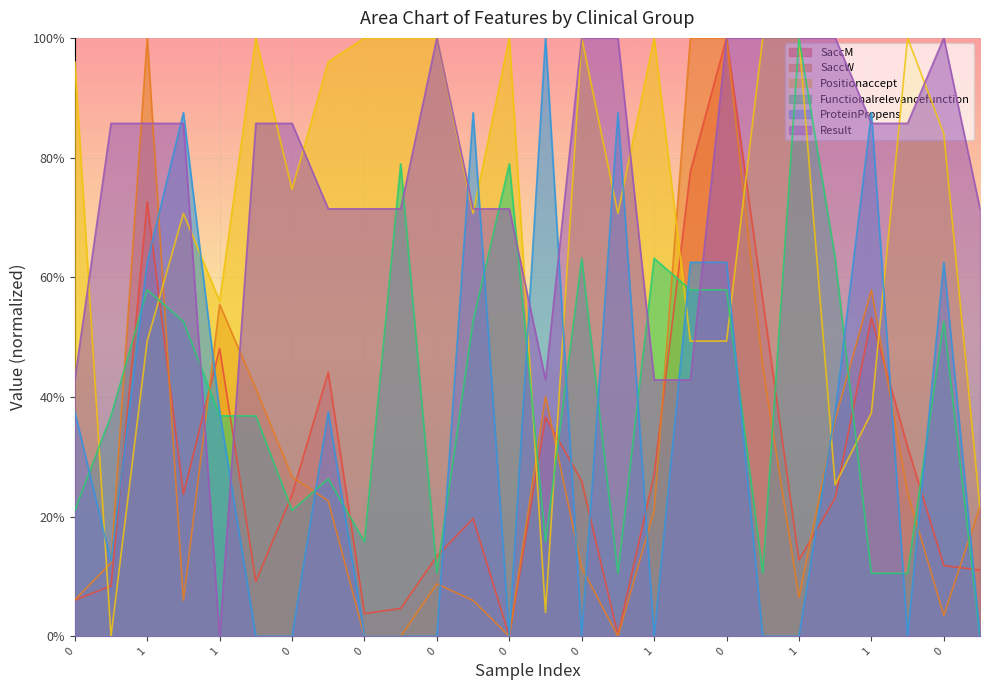

True or false: Positionaccept has a value of 0.3 at 1.

False